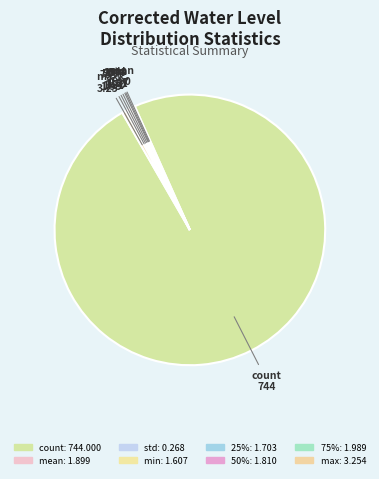

What percentage is NOT represented by 50%?

99.8%